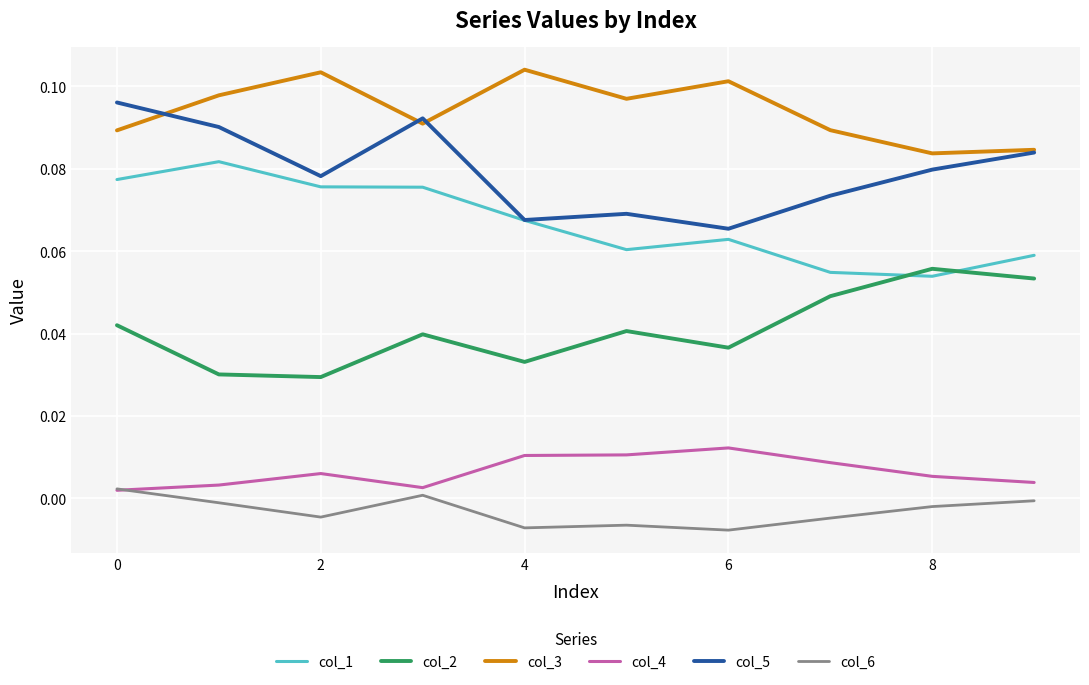

In col_6, how many points are higher than both neighbors (excluding endpoints)?

2